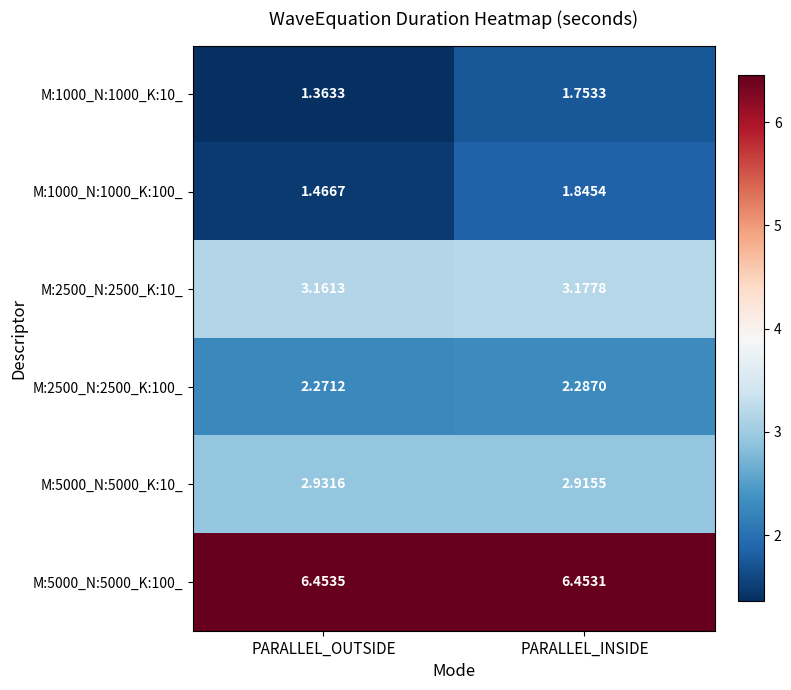

List the labels in order of M:2500_N:2500_K:100_ value, largest first.

PARALLEL_INSIDE, PARALLEL_OUTSIDE